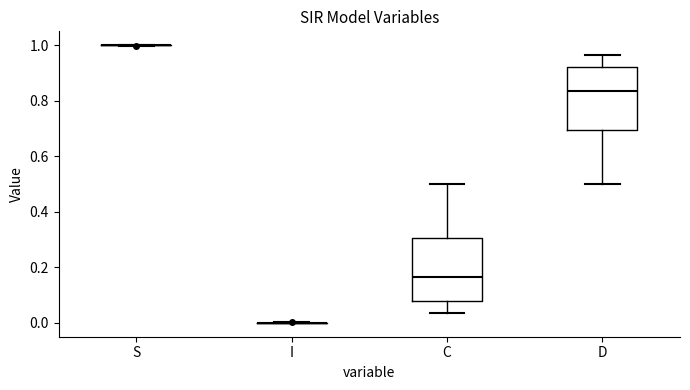

Reading left to right, read every box against the y-axis: the position of its median line, the range the box covers, and the ends of its whiskers. The values are not printed on the chart, so give them approximately, as read against the axis.

S: box collapsed to a line at 1.00, whiskers 1.00 to 1.00
I: box collapsed to a line at 0.00, whiskers 0.00 to 0.00
C: median 0.16, box 0.08 to 0.30, whiskers 0.04 to 0.50
D: median 0.84, box 0.70 to 0.92, whiskers 0.50 to 0.96